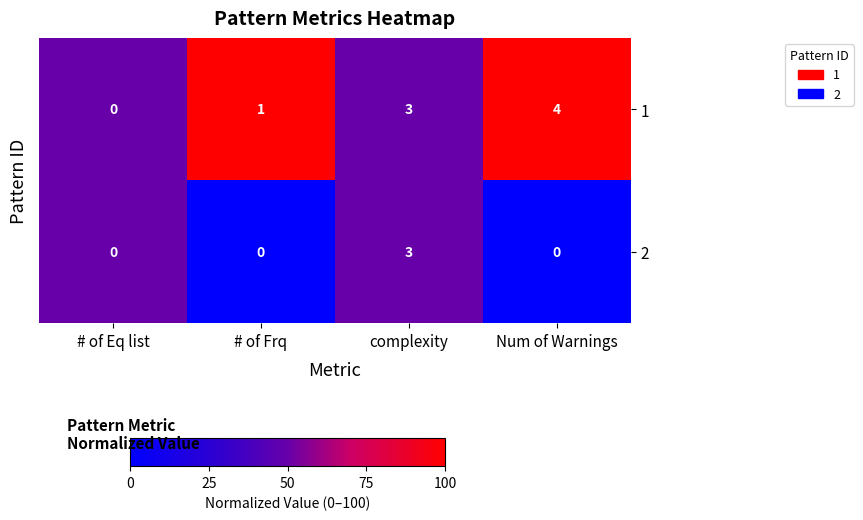

How many data points does each series have?

4